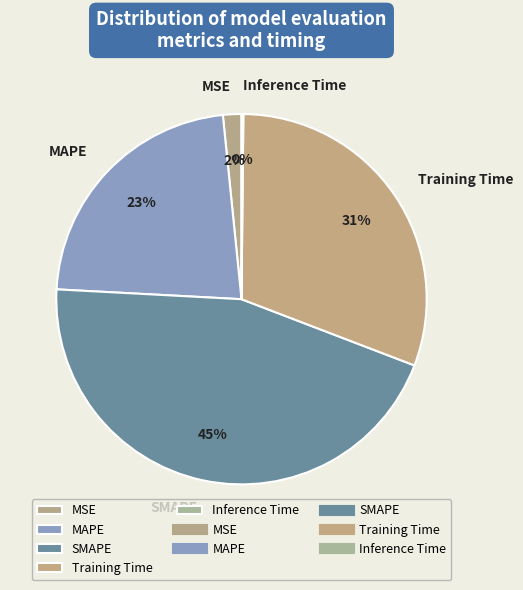

Which slice is the largest?

SMAPE